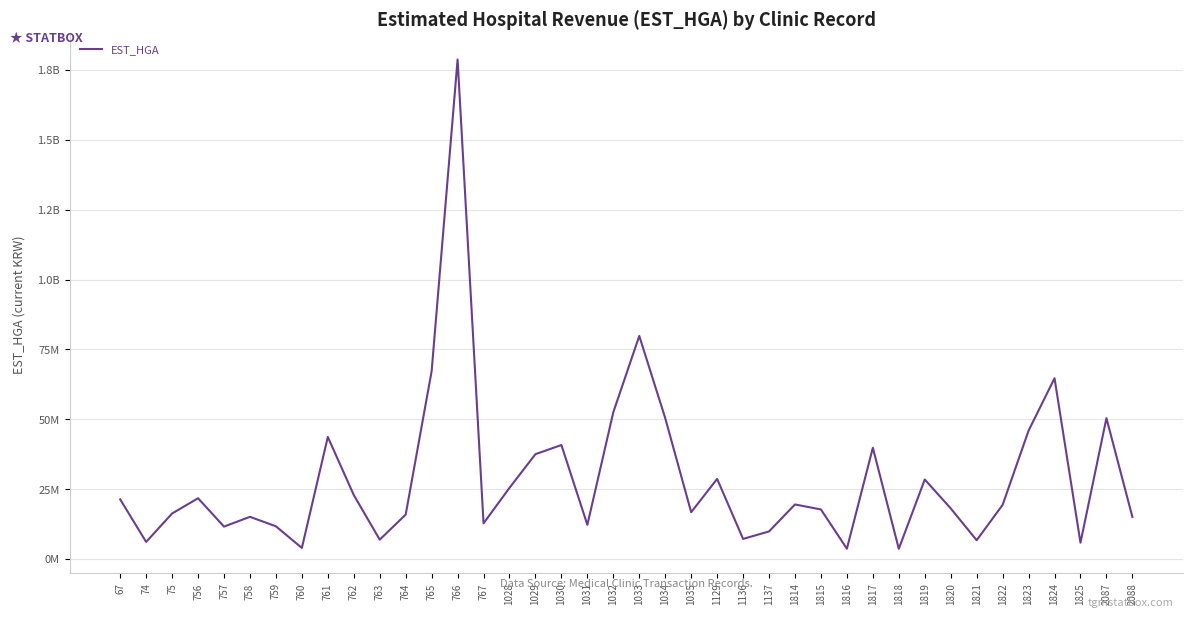

The value at 1817 is 64304660. True or false?

False